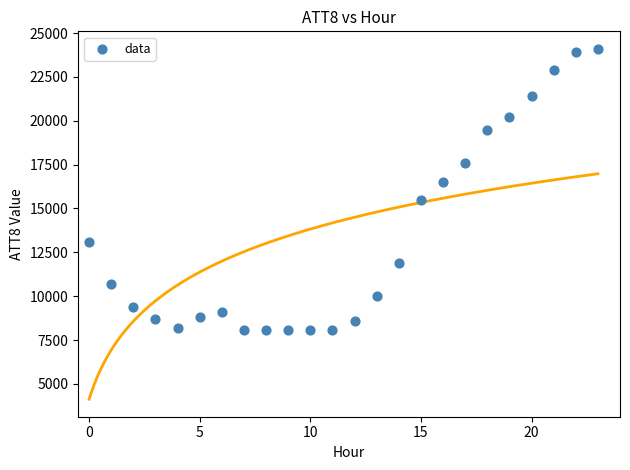

What is the range of Y values (max minus min)?

16000